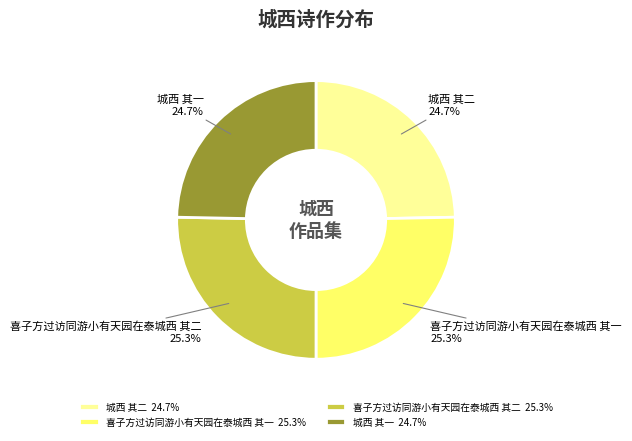

True or false: 城西 其二 accounts for 38% of the total.

False